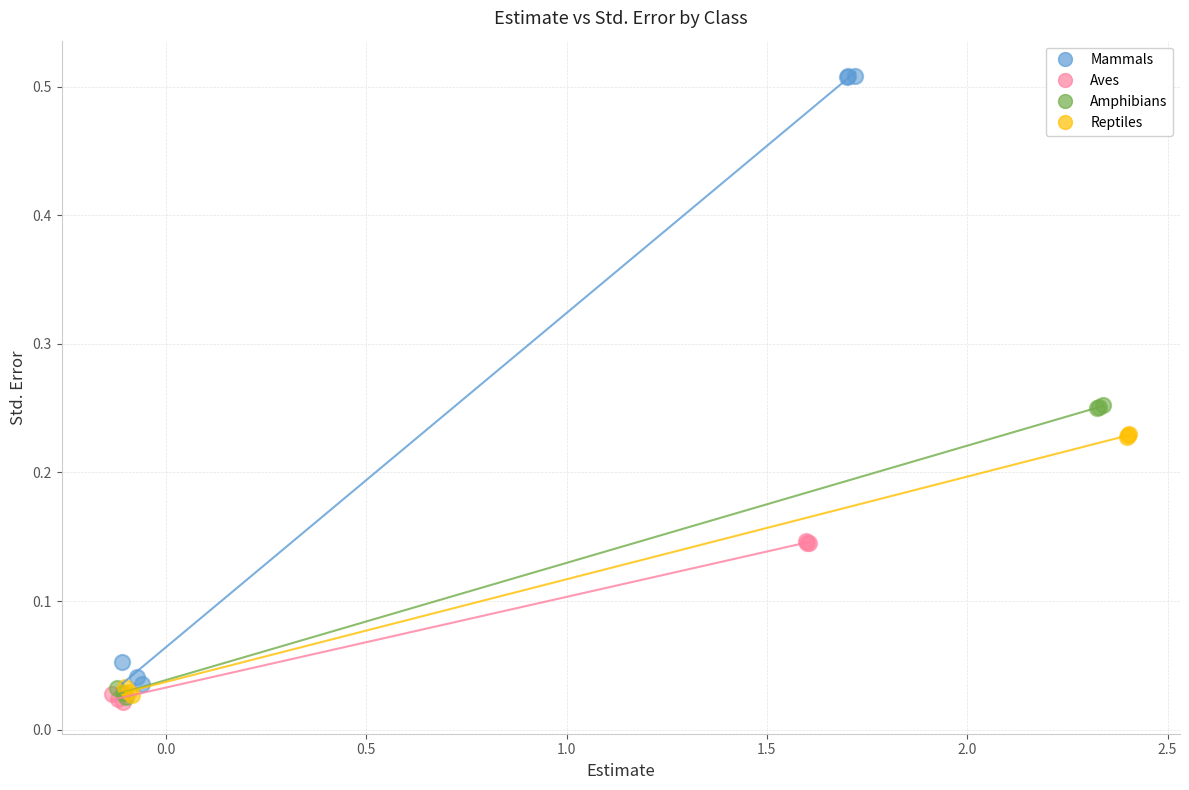

Which series has the widest spread of Y values?

Mammals